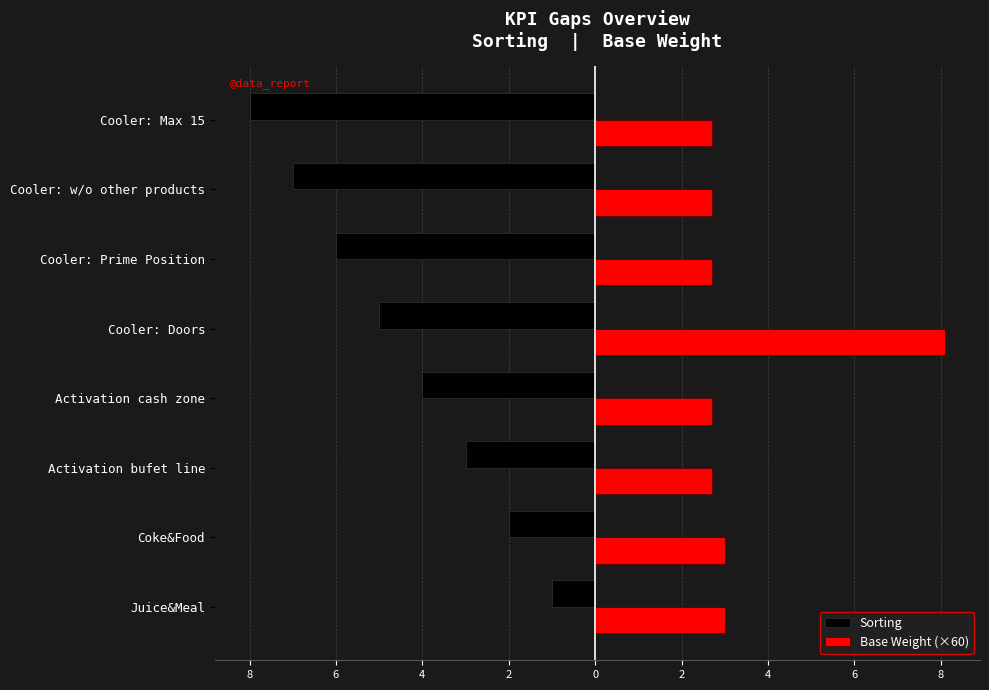

What is the lowest value of the Sorting series?

-8.0